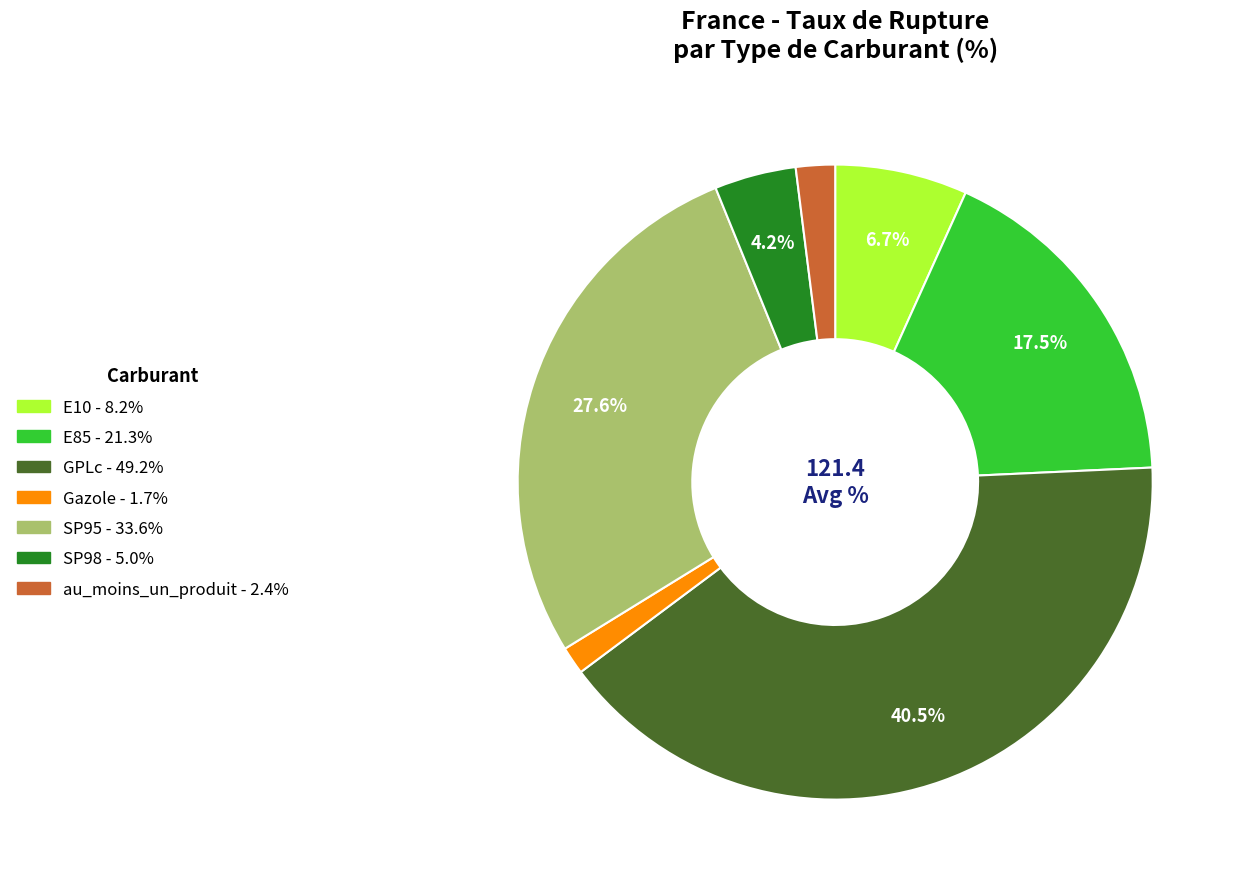

What portion of the pie excludes SP98?

95.8%